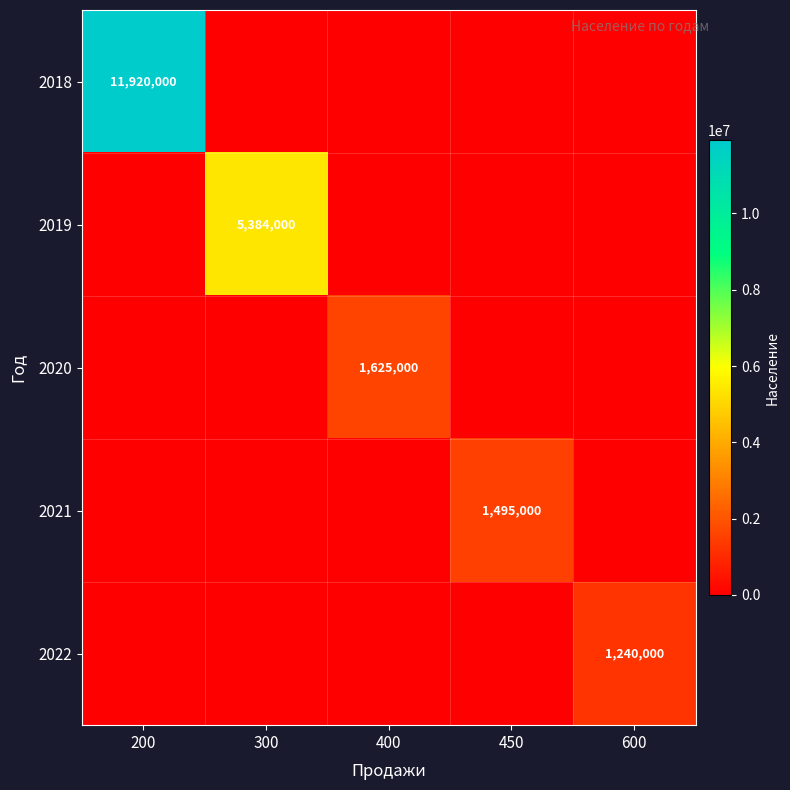

Is it true that 2019 equals 7404934 at 300?

False